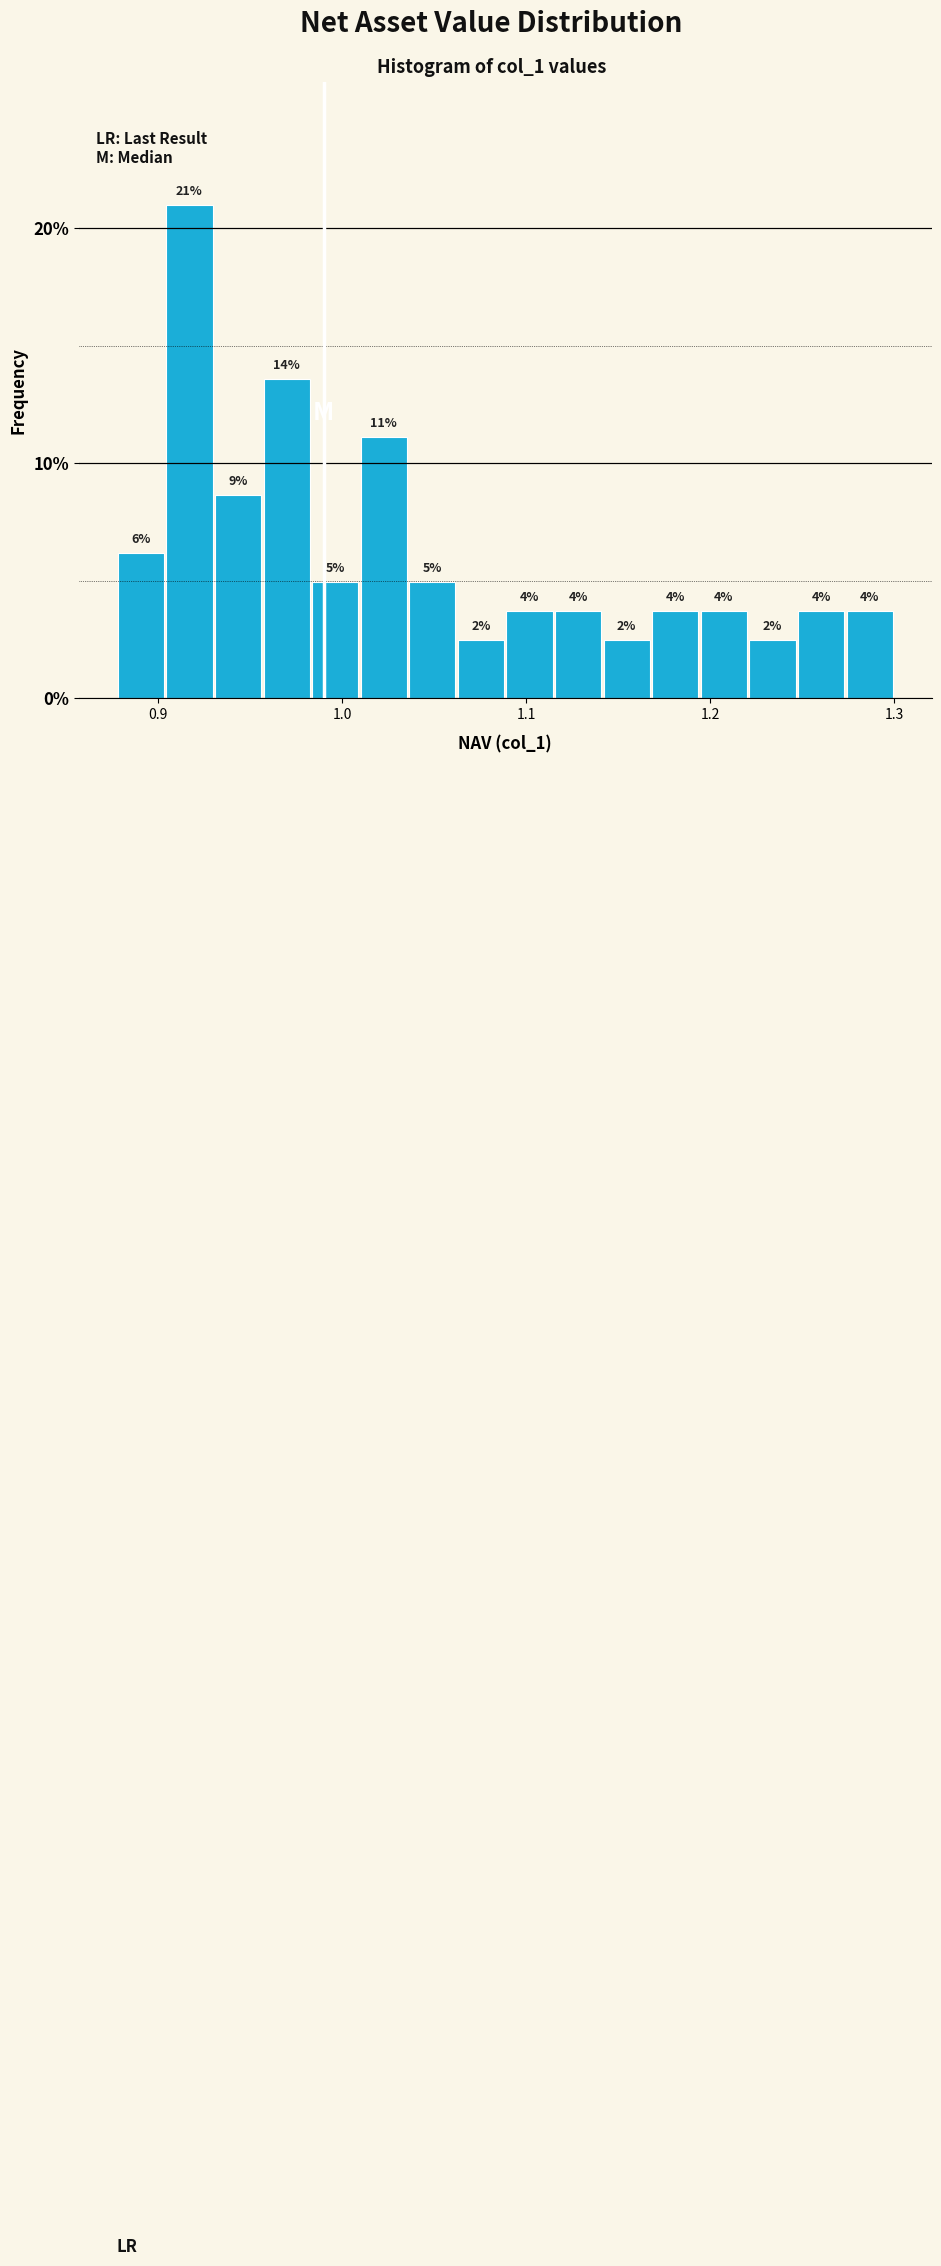

Read against the x-axis, roughly where is the centre of the tallest bar?

0.92